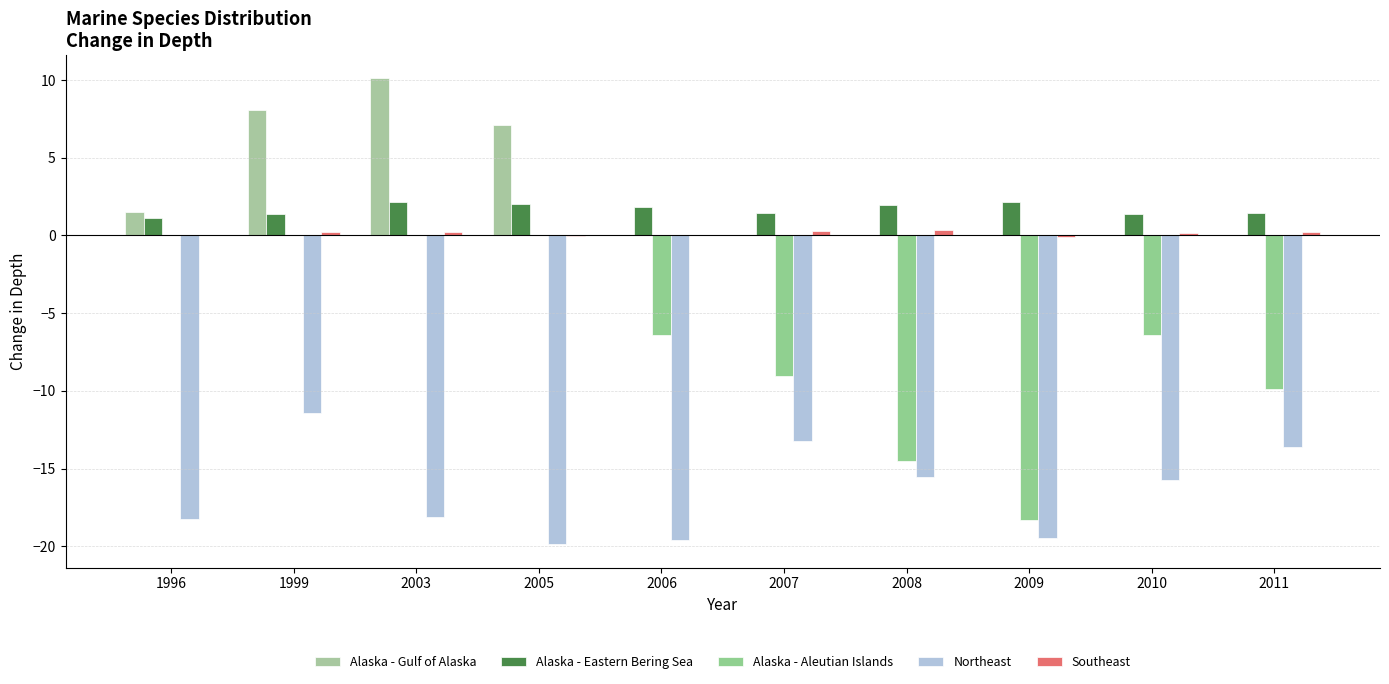

Between 2003 and 2008, which series saw the biggest shift?

Alaska - Aleutian Islands